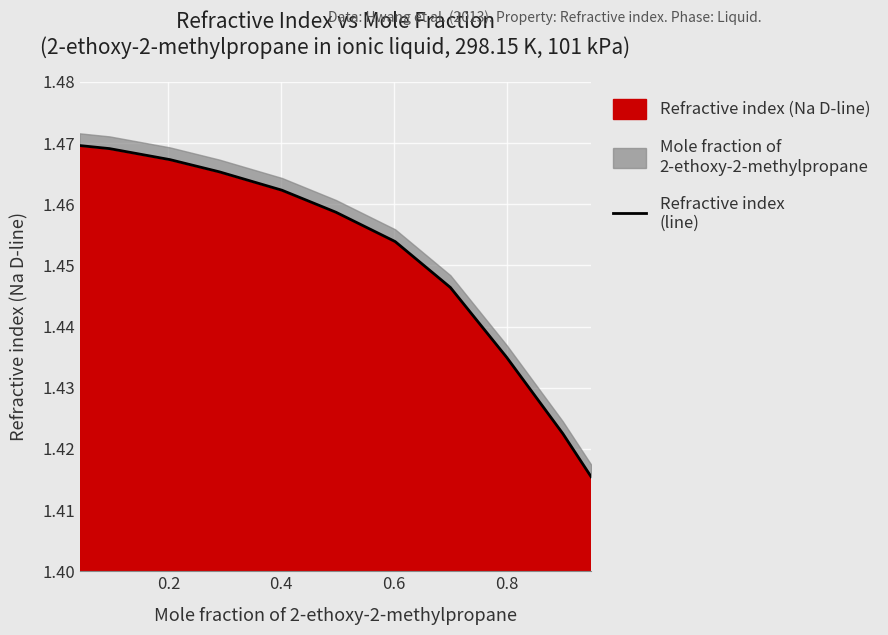

Reading right to left, list all the values displayed in this chart.

1.4	1.4	1.4	1.4	1.5	1.5	1.5	1.5	1.5	1.5	1.5